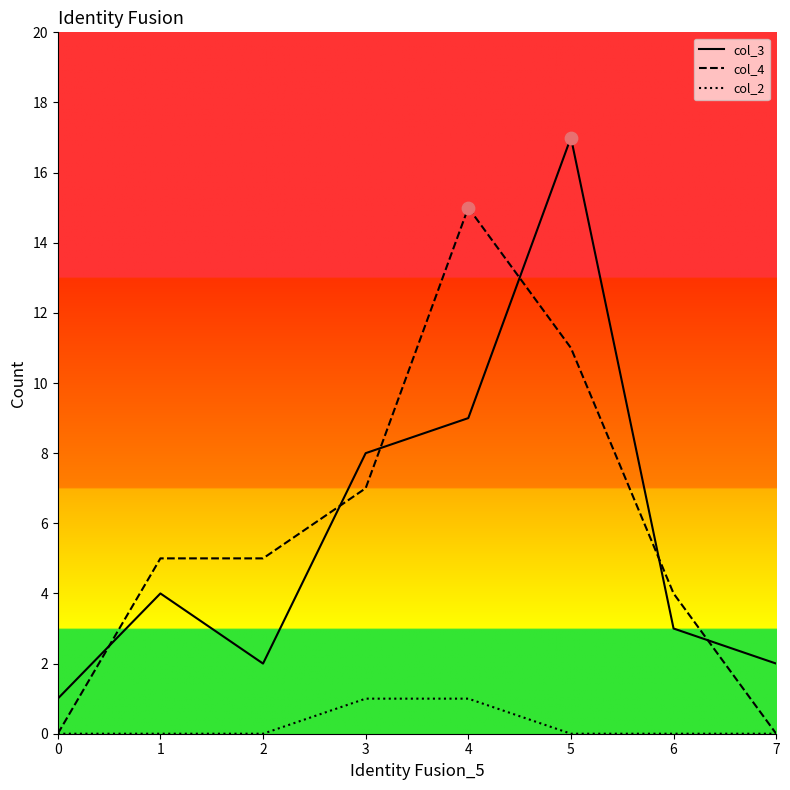

Which series changed the most between 1 and 4?

col_4